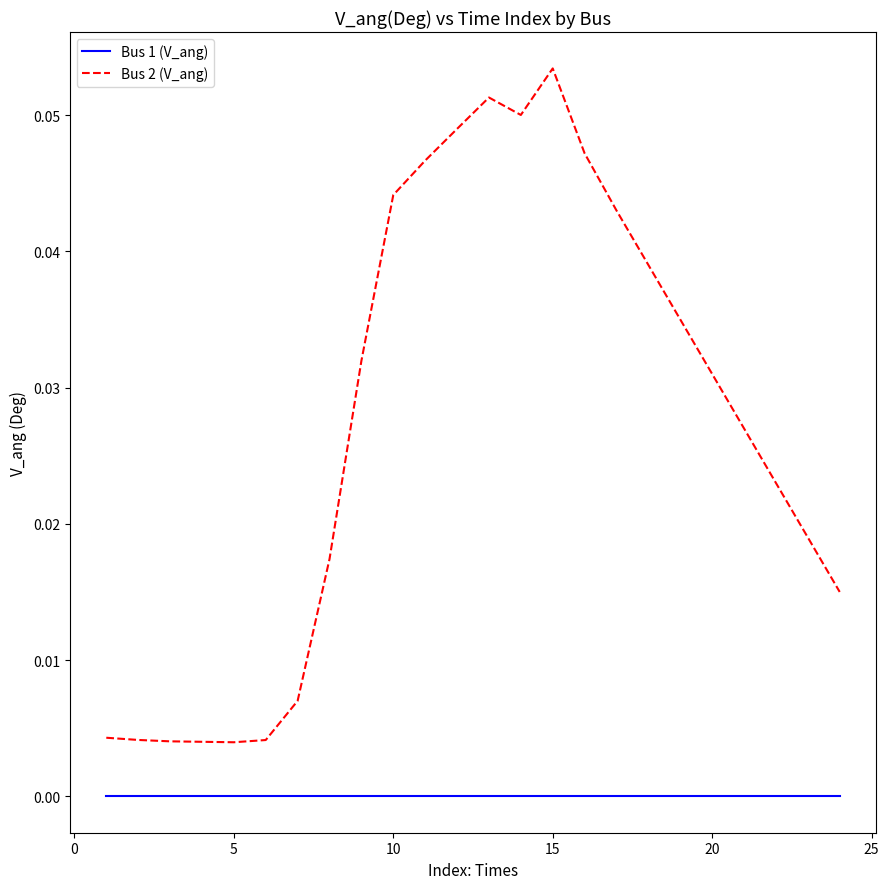

Which series has the largest total across all categories?

Bus 2 (V_ang)